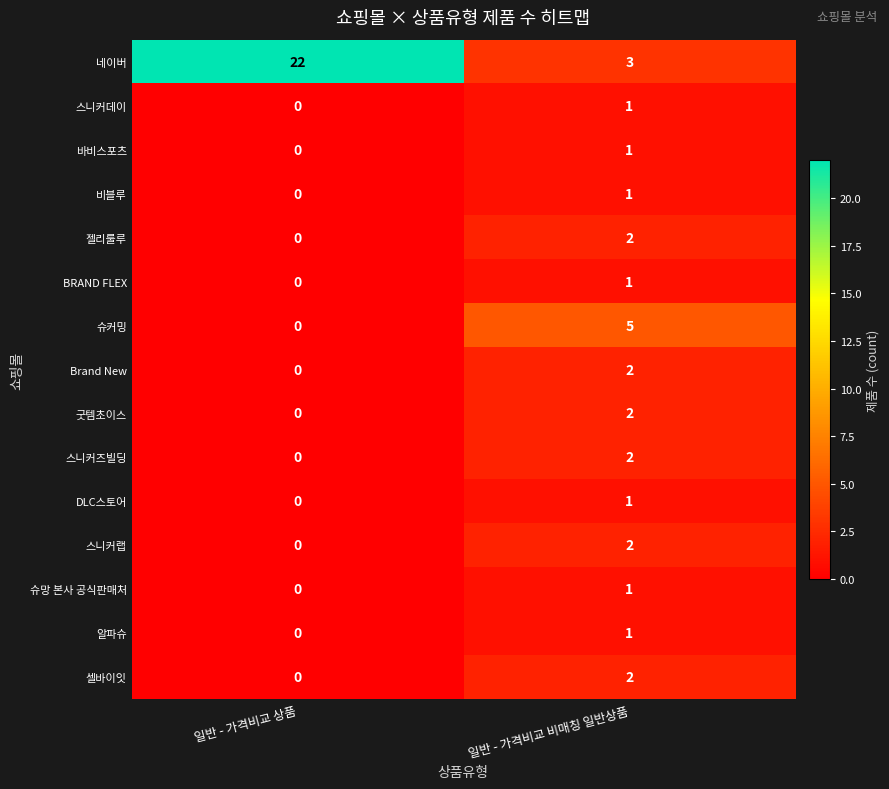

At which label does 굿템초이스 reach its minimum?

일반 - 가격비교 상품